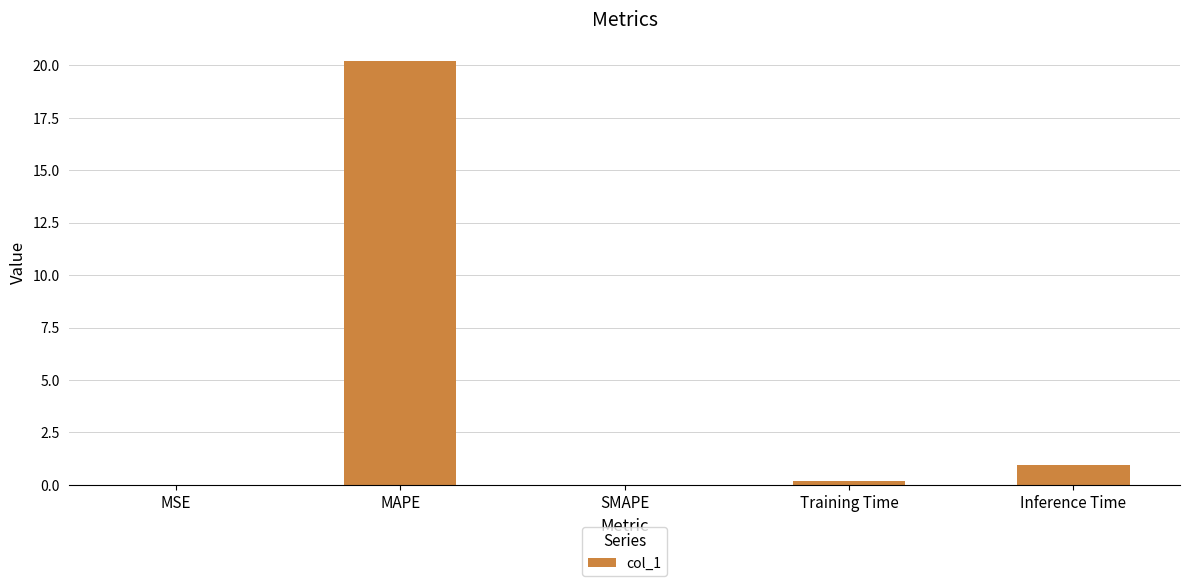

How many categories are shown in the chart?

5